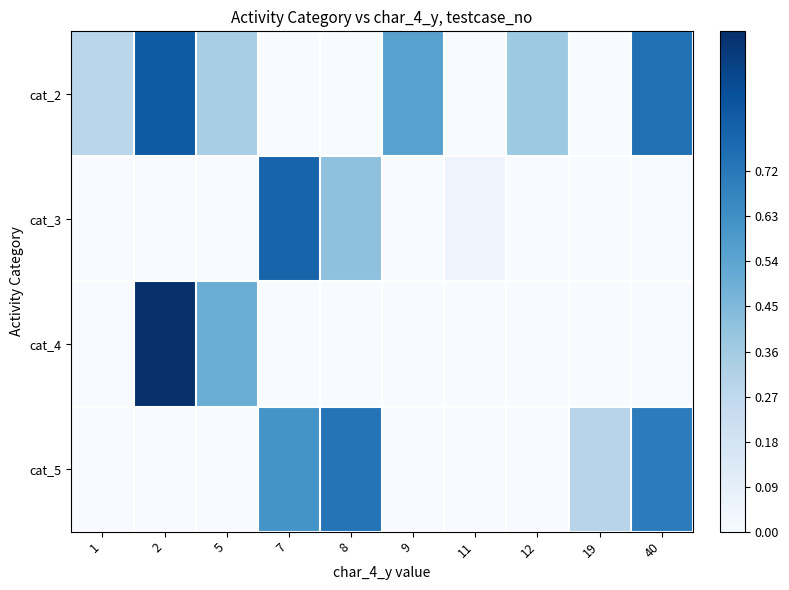

Reading left to right, what are all the values shown in this chart?

row_0: 1=0.3	2=0.8	5=0.3	7=0.0	8=0.0	9=0.6	11=0.0	12=0.4	19=0.0	40=0.8
row_1: 1=0.0	2=0.0	5=0.0	7=0.8	8=0.4	9=0.0	11=0.0	12=0.0	19=0.0	40=0.0
row_2: 1=0.0	2=1.0	5=0.5	7=0.0	8=0.0	9=0.0	11=0.0	12=0.0	19=0.0	40=0.0
row_3: 1=0.0	2=0.0	5=0.0	7=0.6	8=0.7	9=0.0	11=0.0	12=0.0	19=0.3	40=0.7